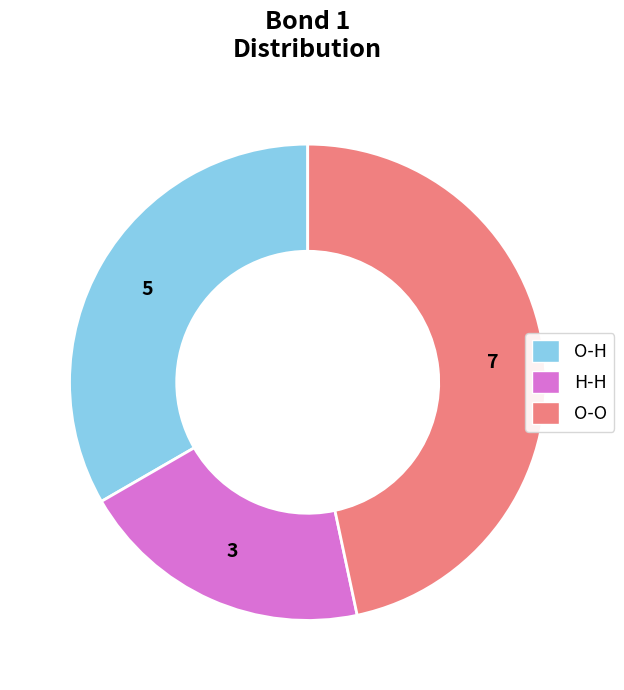

True or false: O-O accounts for 37% of the total.

False